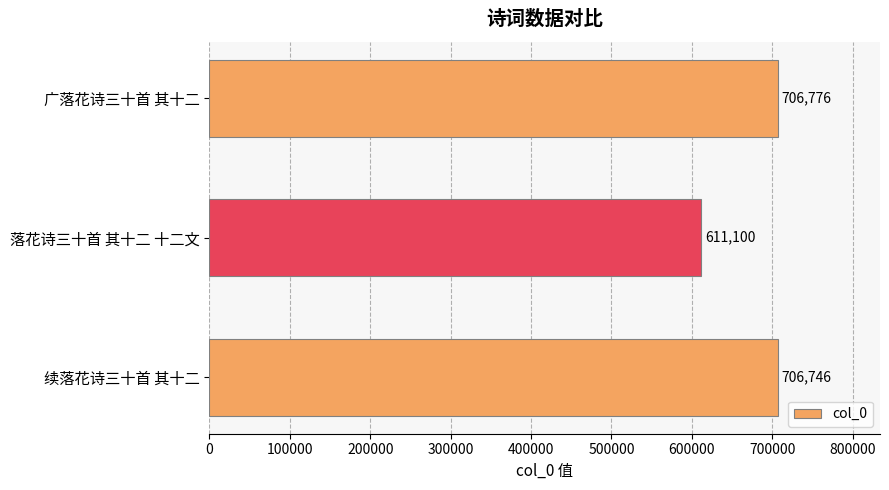

Reading top to bottom, what are all the values shown in this chart?

广落花诗三十首 其十二=706776	落花诗三十首 其十二 十二文=611100	续落花诗三十首 其十二=706746